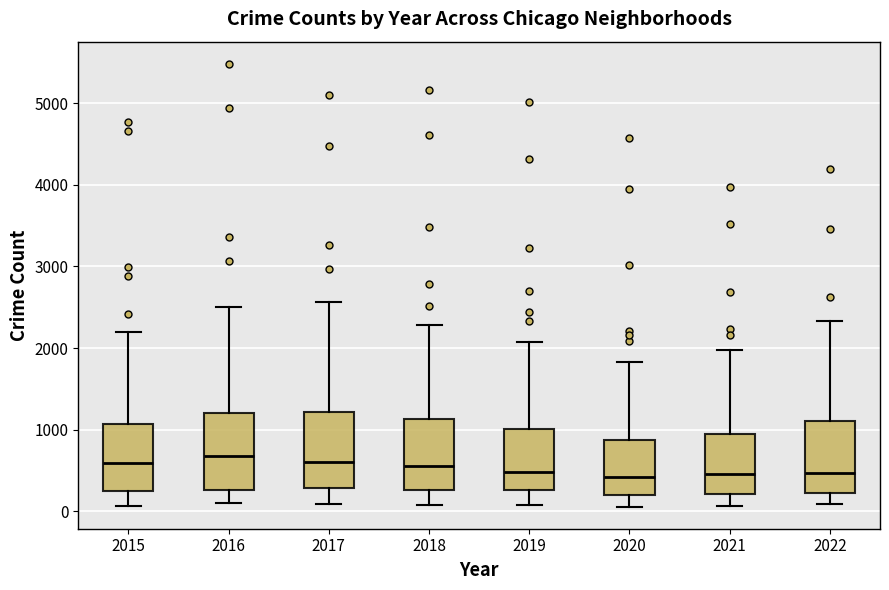

Where is the upper edge of the box at x = 2019 on the y-axis? The values are not printed on the chart, so give them approximately, as read against the axis.

1000